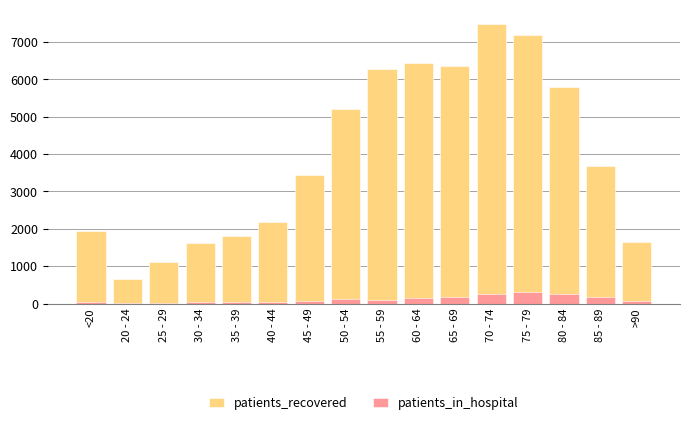

Reading left to right, what are all the values shown in this chart?

patients_recovered: <20=1945	20 - 24=666	25 - 29=1119	30 - 34=1621	35 - 39=1819	40 - 44=2190	45 - 49=3440	50 - 54=5201	55 - 59=6275	60 - 64=6449	65 - 69=6372	70 - 74=7491	75 - 79=7195	80 - 84=5790	85 - 89=3687	>90=1640
patients_in_hospital: <20=53	20 - 24=10	25 - 29=22	30 - 34=36	35 - 39=31	40 - 44=44	45 - 49=54	50 - 54=110	55 - 59=106	60 - 64=145	65 - 69=181	70 - 74=250	75 - 79=302	80 - 84=253	85 - 89=169	>90=70